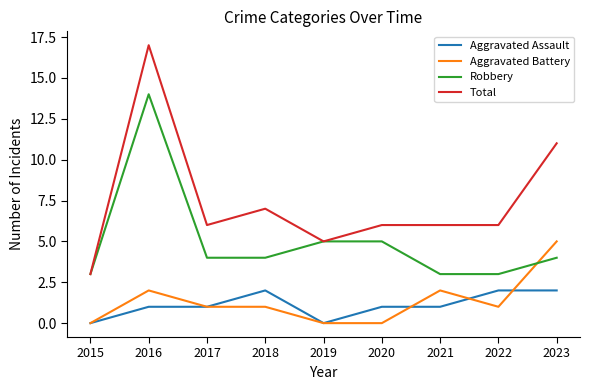

Which series has the largest range (max minus min)?

Total